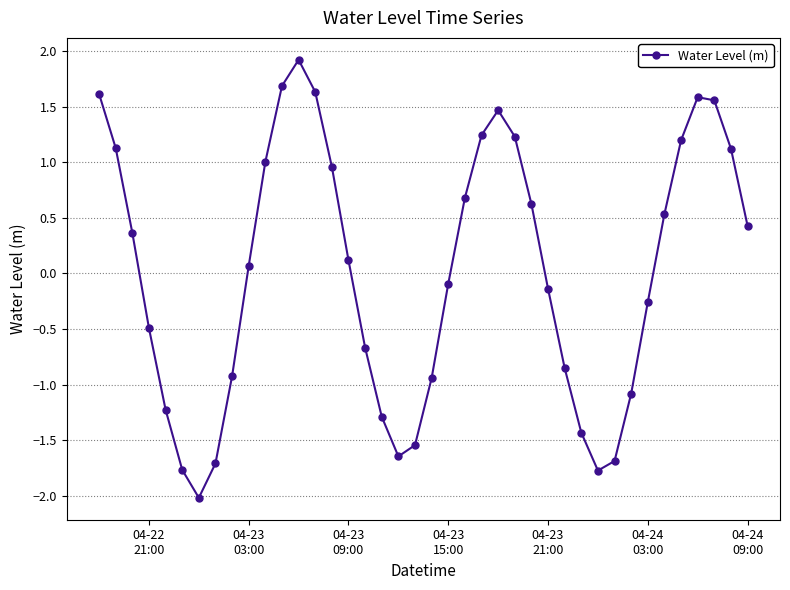

True or false: the data has more than 1 interior local peaks.

True